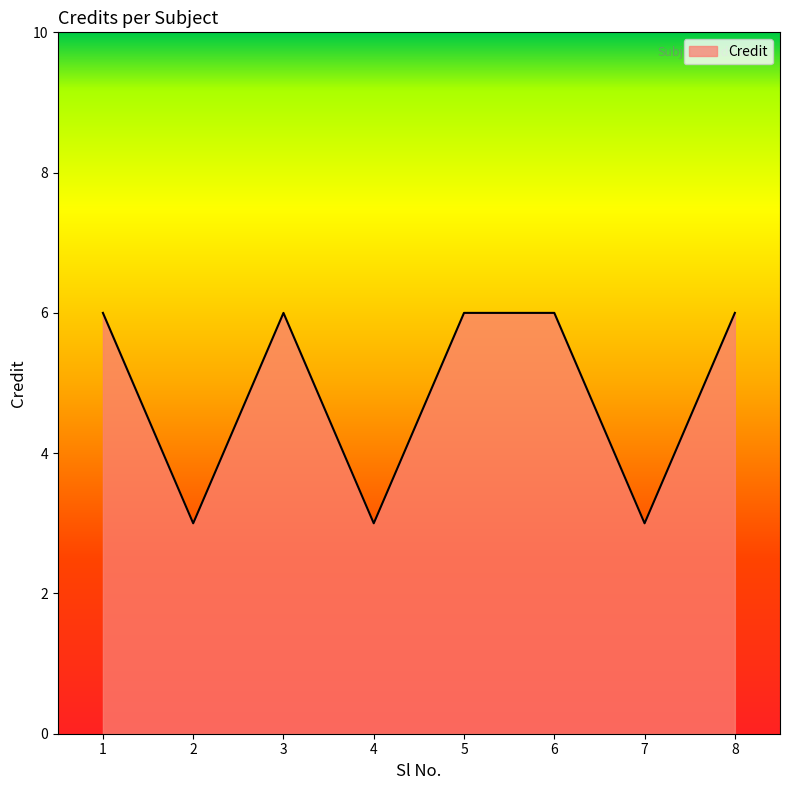

What is the maximum value shown in the chart?

6